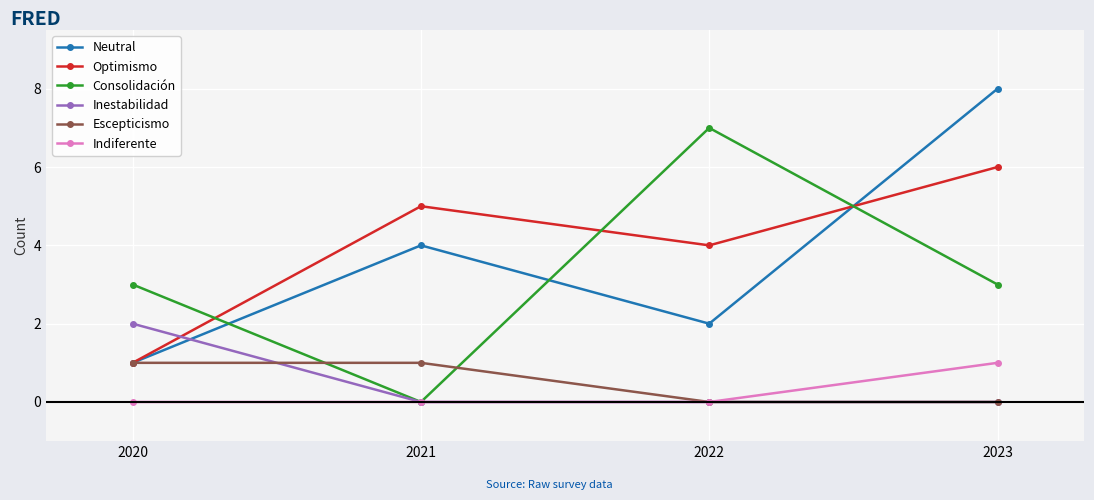

What is the spread (max minus min) of values at 2021?

5